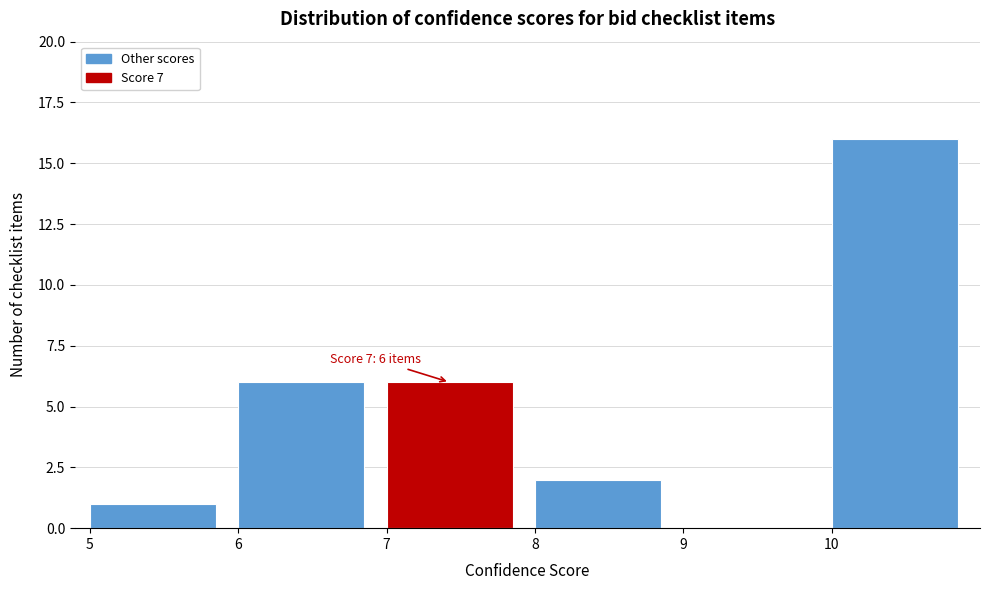

Which range on the x-axis has the tallest bar?

10 to 11